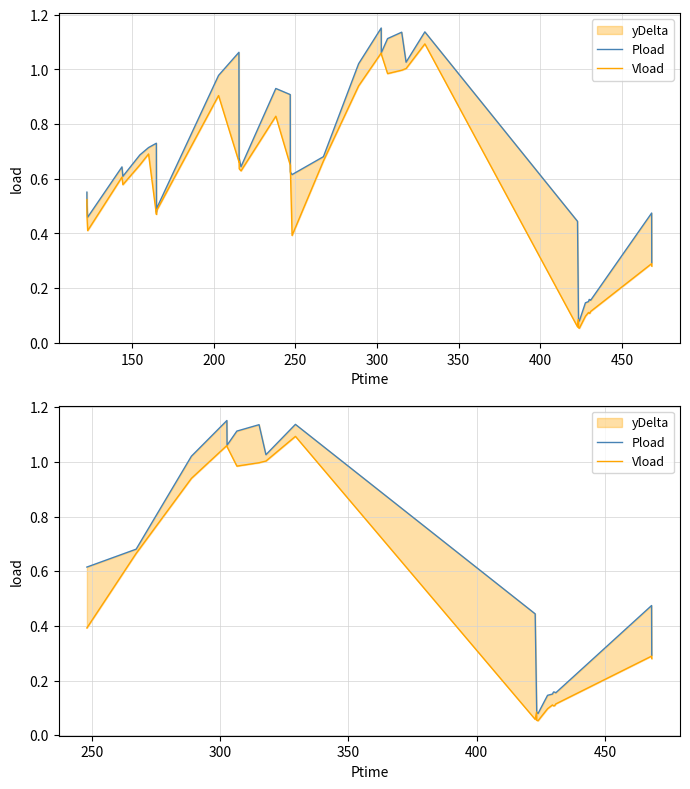

What is the difference between the highest and lowest values at 350?

0.1